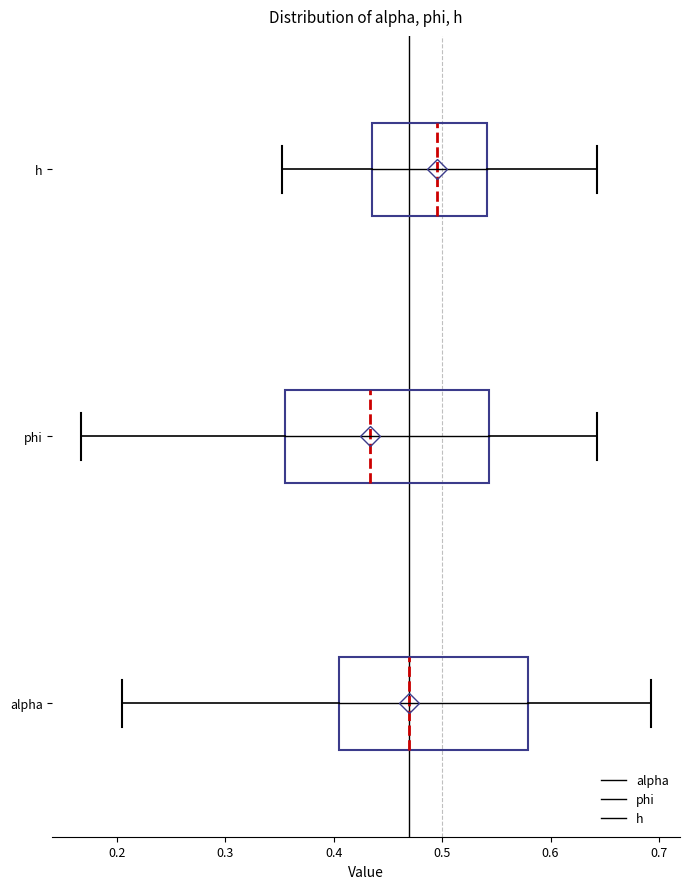

Where does the right whisker of the box for h end on the x-axis? The values are not printed on the chart, so give them approximately, as read against the axis.

0.64